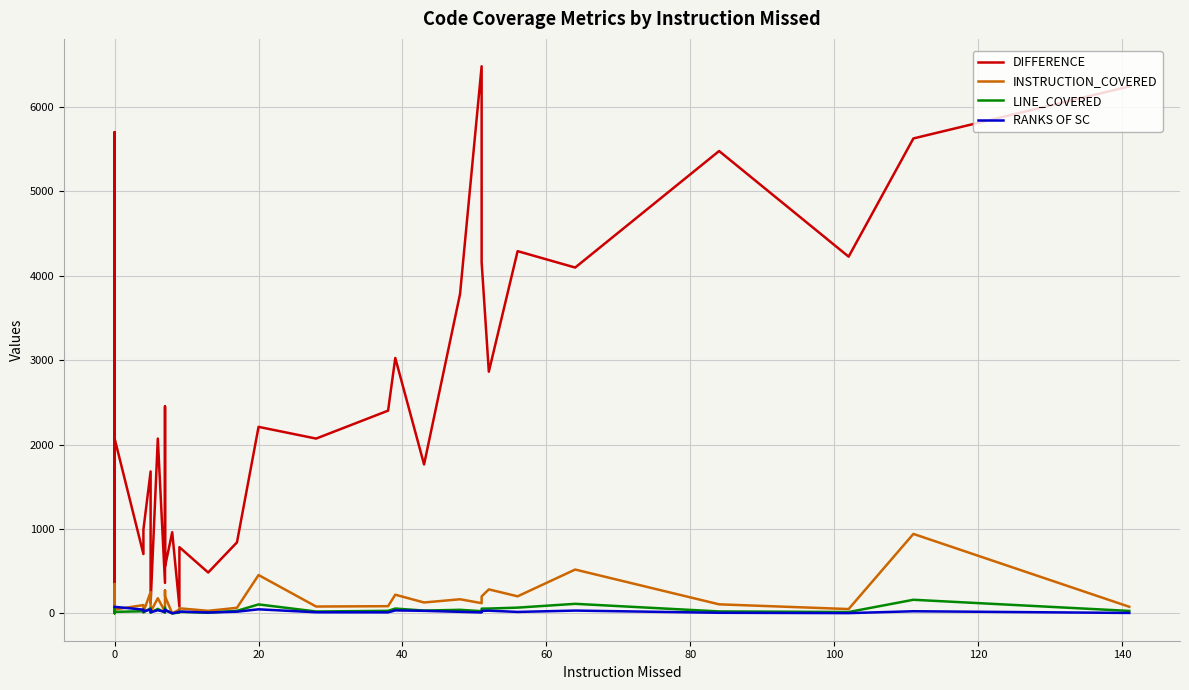

True or false: DIFFERENCE and LINE_COVERED cross at least once.

False